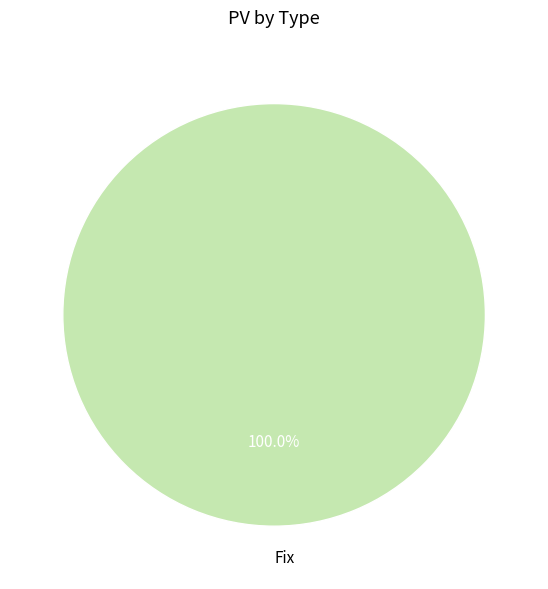

Does Fix account for over 50% of the chart?

Yes